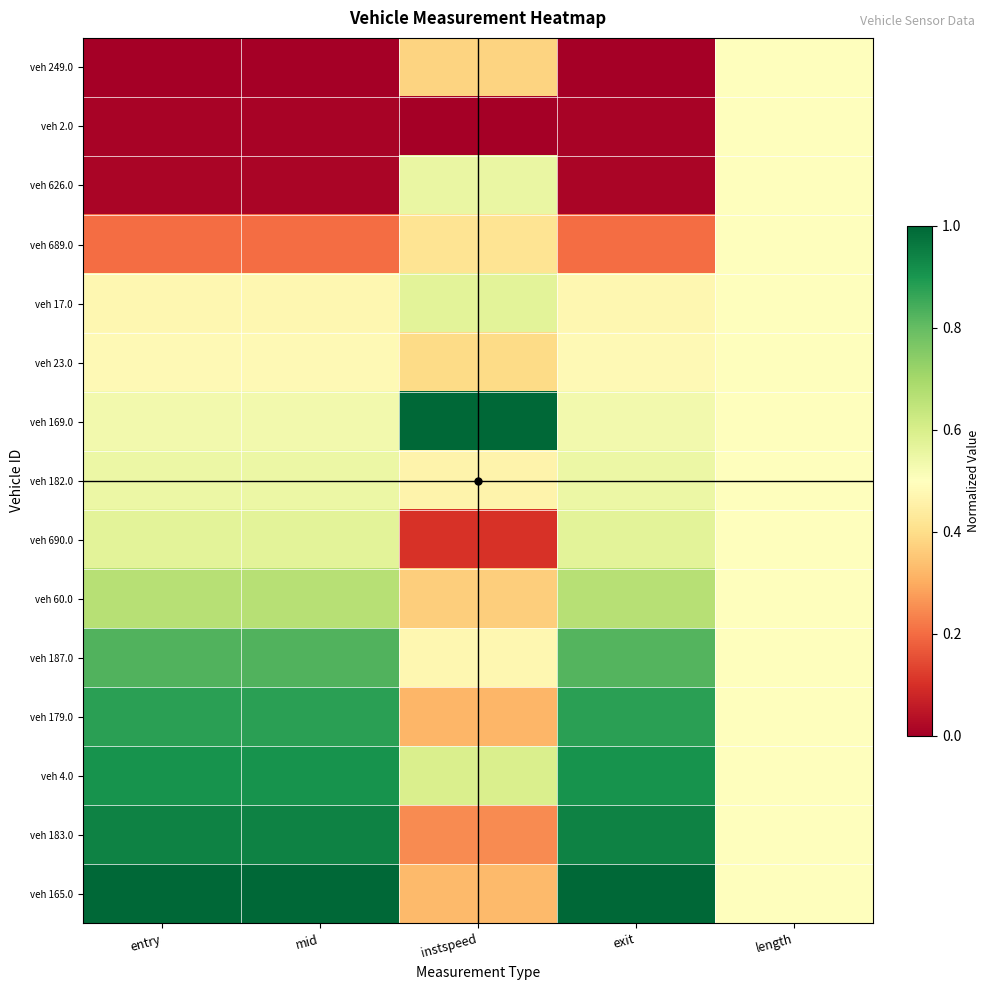

Reading left to right, list all the values displayed in this chart.

veh 249.0: entry=0.0	mid=0.0	instspeed=0.4	exit=0.0	length=0.5
veh 2.0: entry=0.0	mid=0.0	instspeed=0.0	exit=0.0	length=0.5
veh 626.0: entry=0.0	mid=0.0	instspeed=0.6	exit=0.0	length=0.5
veh 689.0: entry=0.2	mid=0.2	instspeed=0.4	exit=0.2	length=0.5
veh 17.0: entry=0.5	mid=0.5	instspeed=0.6	exit=0.5	length=0.5
veh 23.0: entry=0.5	mid=0.5	instspeed=0.4	exit=0.5	length=0.5
veh 169.0: entry=0.5	mid=0.5	instspeed=1.0	exit=0.5	length=0.5
veh 182.0: entry=0.5	mid=0.5	instspeed=0.5	exit=0.5	length=0.5
veh 690.0: entry=0.6	mid=0.6	instspeed=0.1	exit=0.6	length=0.5
veh 60.0: entry=0.7	mid=0.7	instspeed=0.4	exit=0.7	length=0.5
veh 187.0: entry=0.8	mid=0.8	instspeed=0.5	exit=0.8	length=0.5
veh 179.0: entry=0.9	mid=0.9	instspeed=0.3	exit=0.9	length=0.5
veh 4.0: entry=0.9	mid=0.9	instspeed=0.6	exit=0.9	length=0.5
veh 183.0: entry=0.9	mid=0.9	instspeed=0.2	exit=0.9	length=0.5
veh 165.0: entry=1.0	mid=1.0	instspeed=0.3	exit=1.0	length=0.5